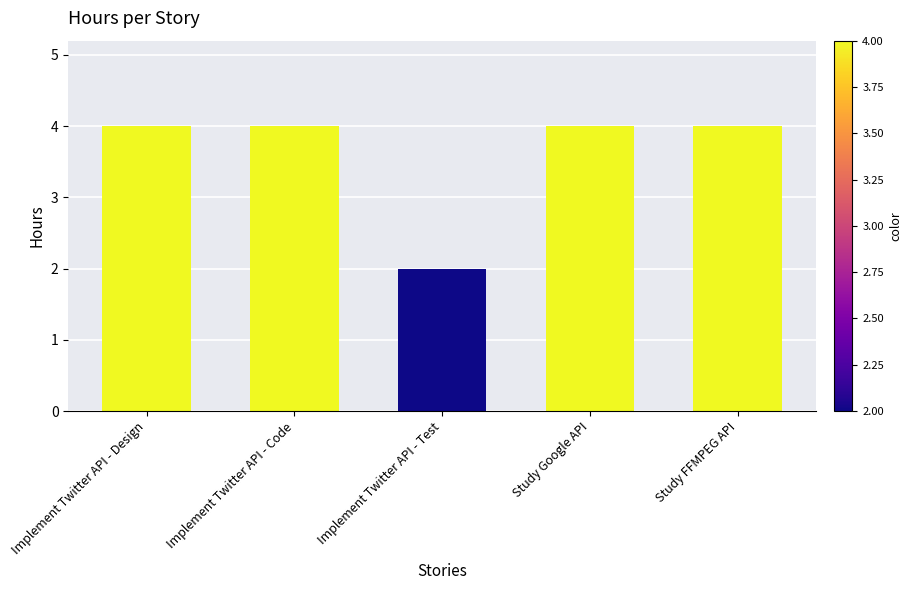

What value does the data have at Implement Twitter API - Code?

4